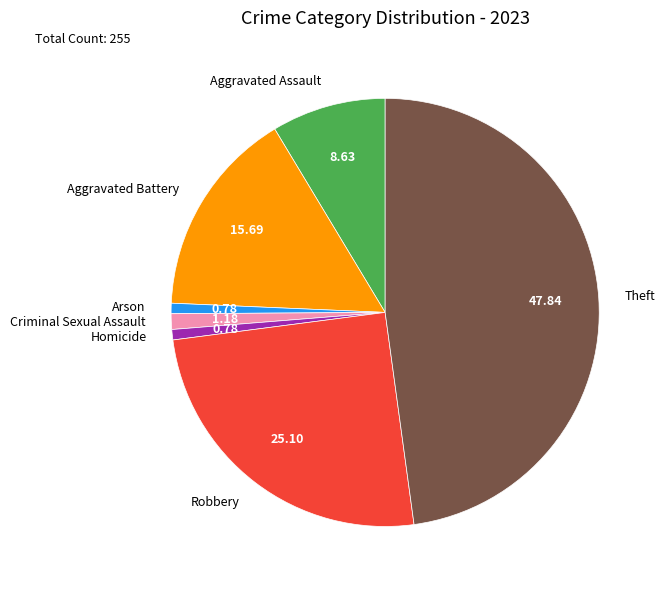

Is it true that Homicide is 11% of the pie?

False